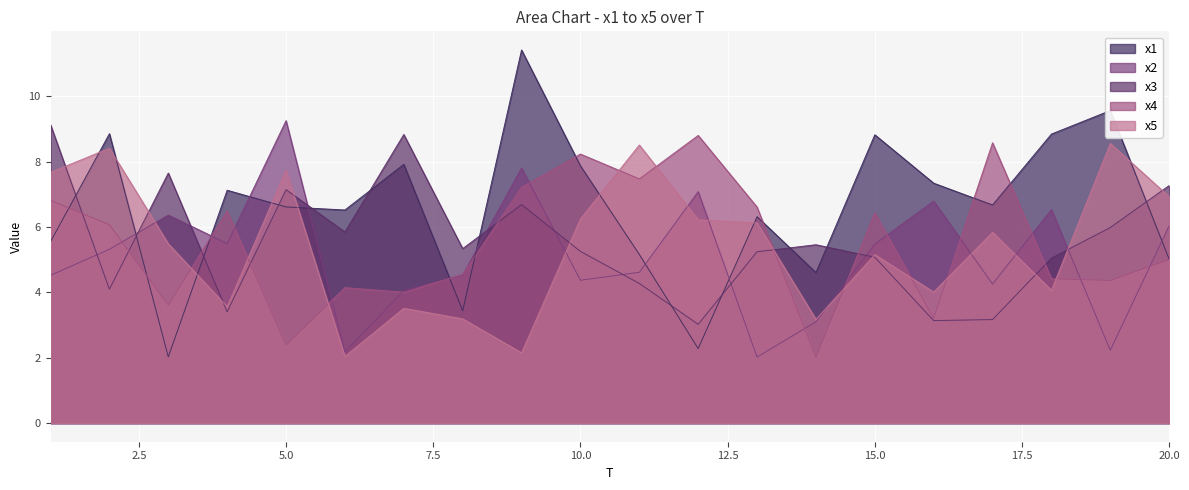

Does the chart display data point markers on the line(s)?

No